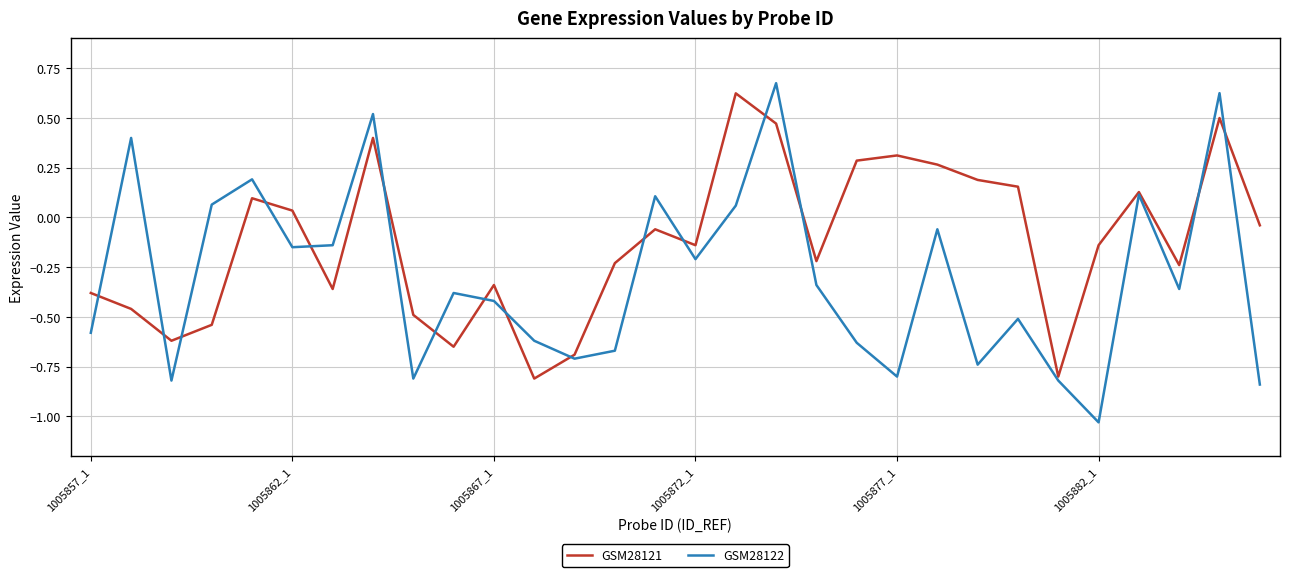

Which series has the largest total across all categories?

GSM28121